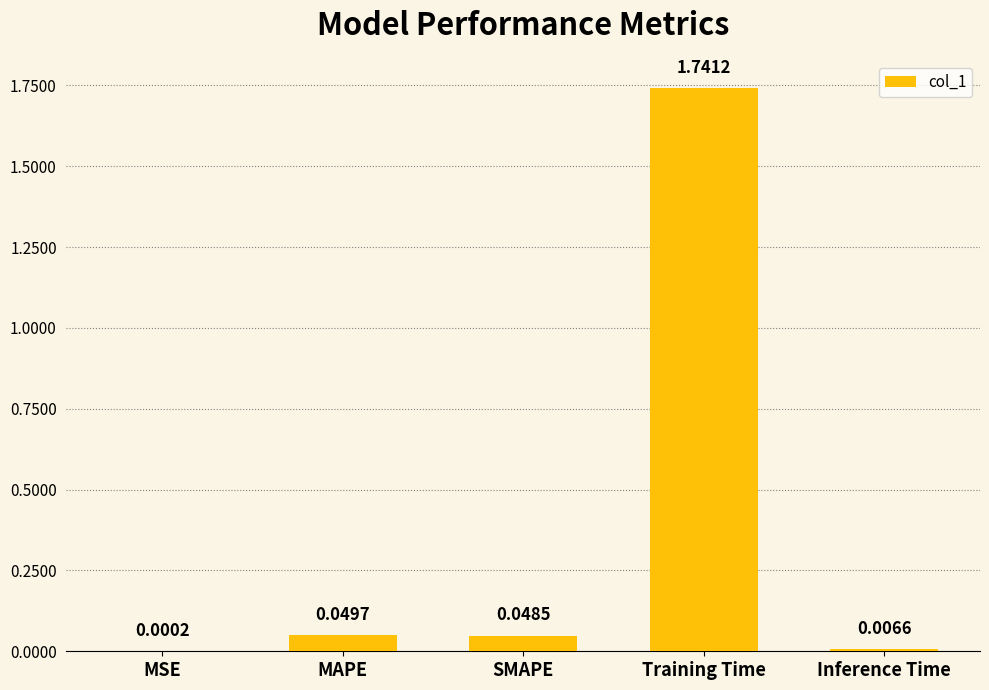

Which has a higher value, MAPE or Inference Time?

MAPE